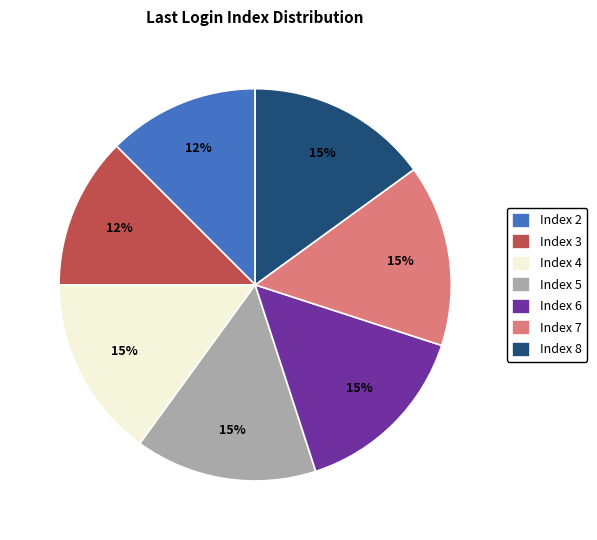

Approximately how many times larger is the value at Index 6 compared to Index 5?

1.0